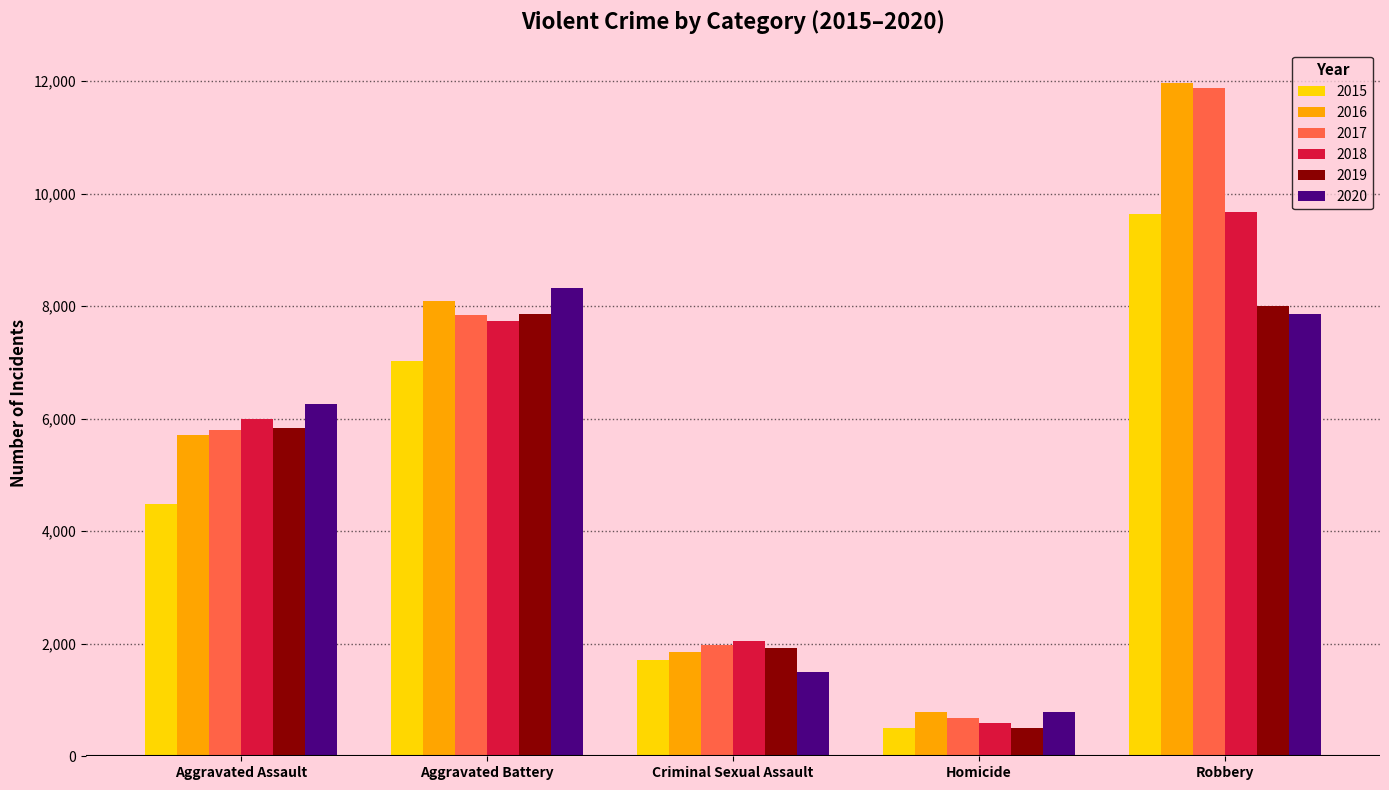

Count the 2015 values in the range 1705 to 7019.

3